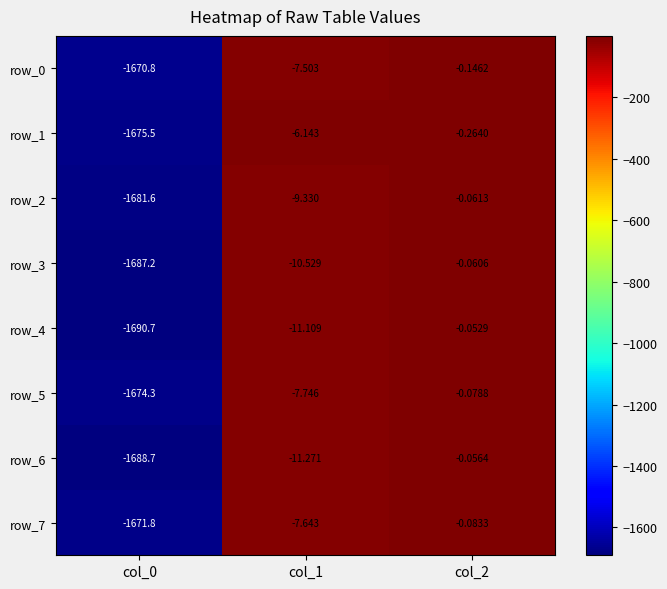

What is the difference between the row_2 values at col_1 and col_2?

9.3